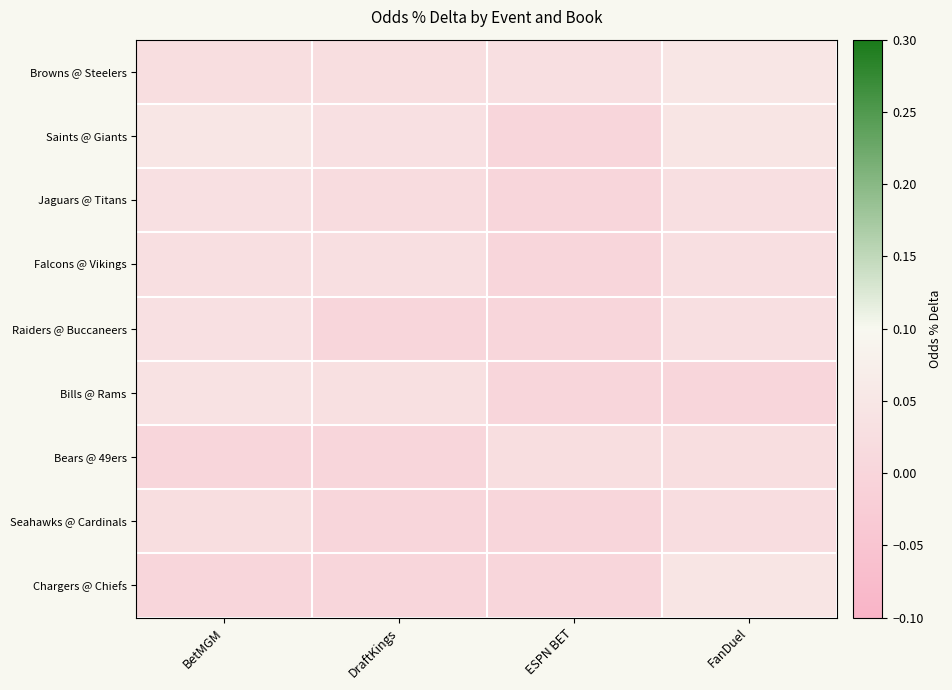

How many distinct data groups are displayed?

9